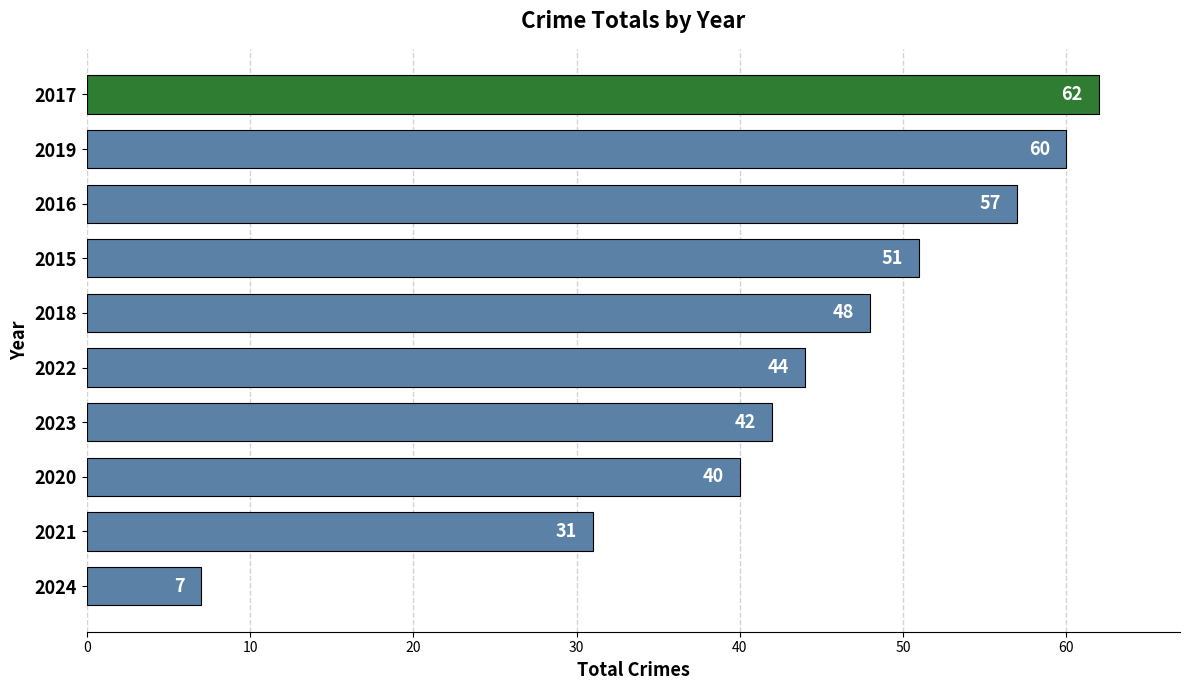

Is it true that the value at 2021 is 42?

False